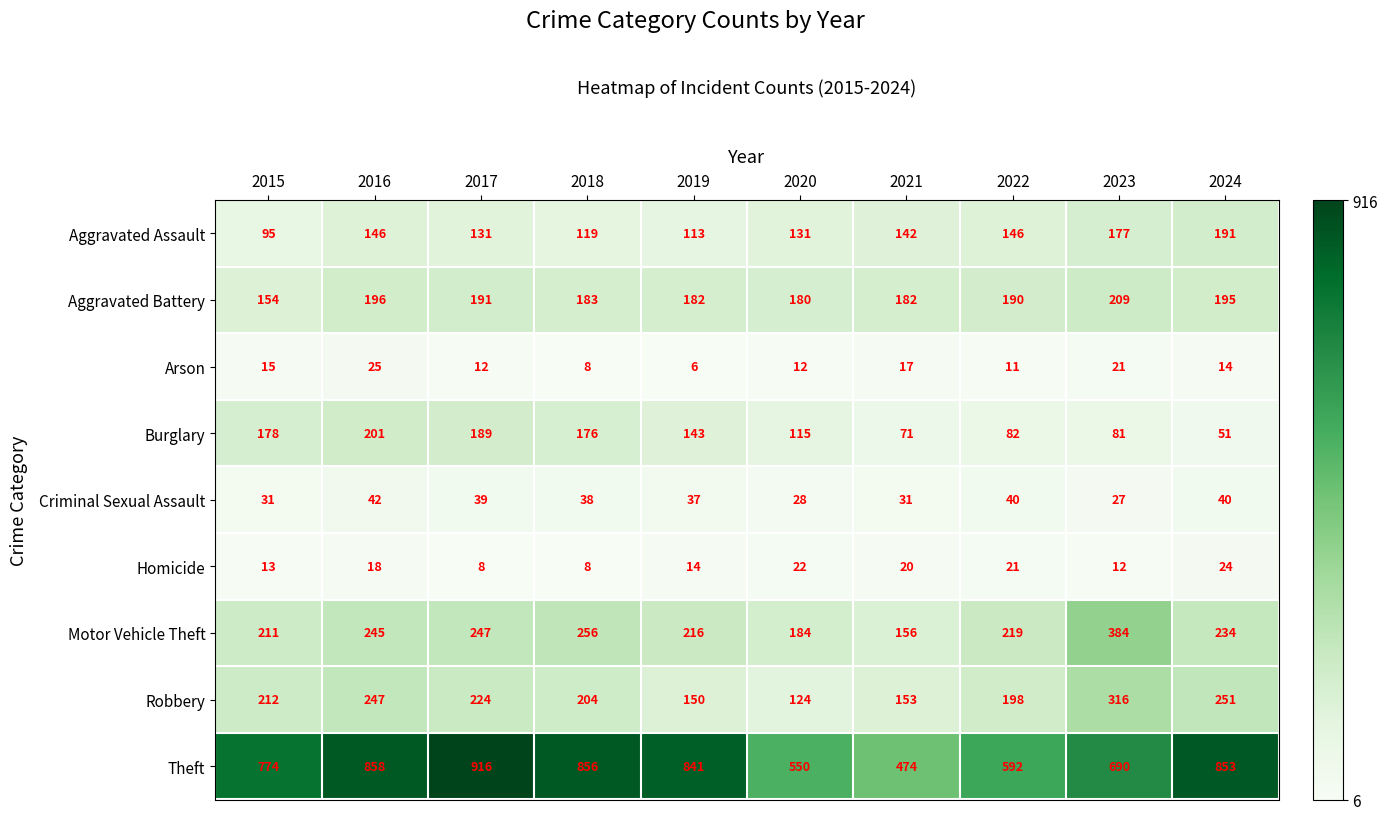

What is the difference between the maximum and second lowest values in the Robbery series?

166